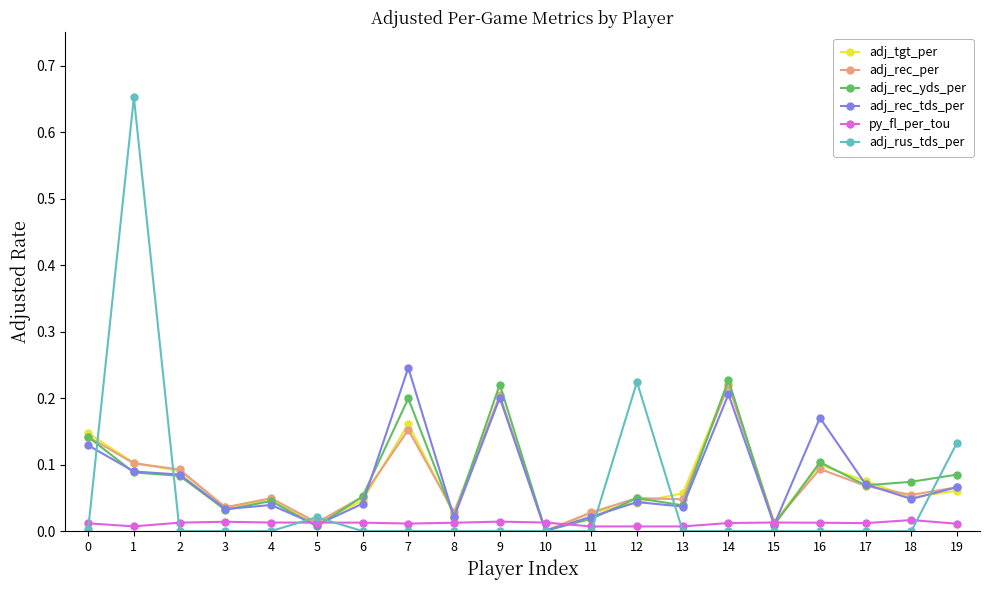

How many times do py_fl_per_tou and adj_rus_tds_per cross each other?

7